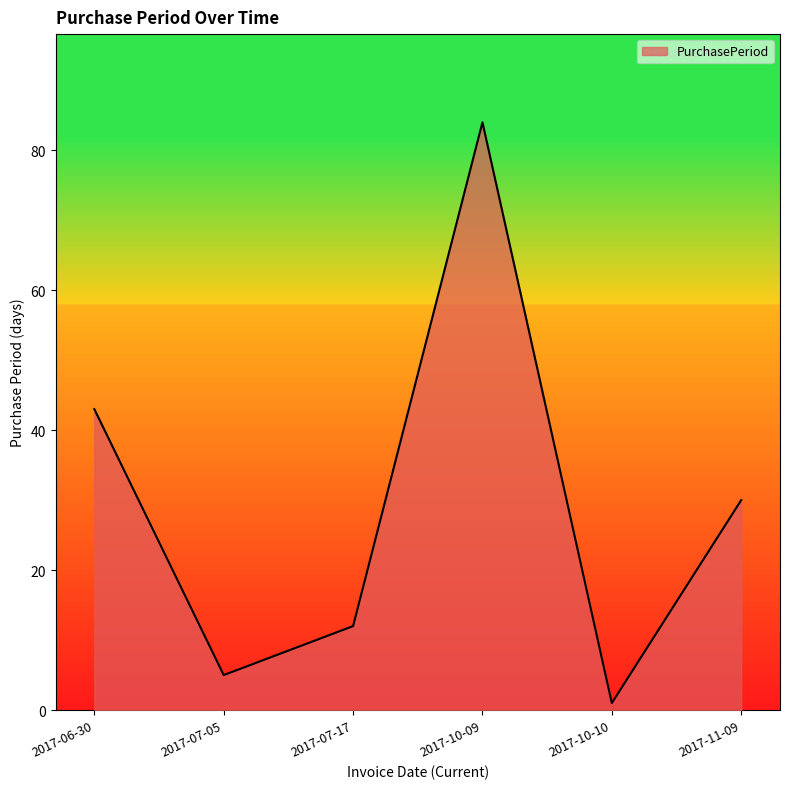

How many distinct data groups are displayed?

1